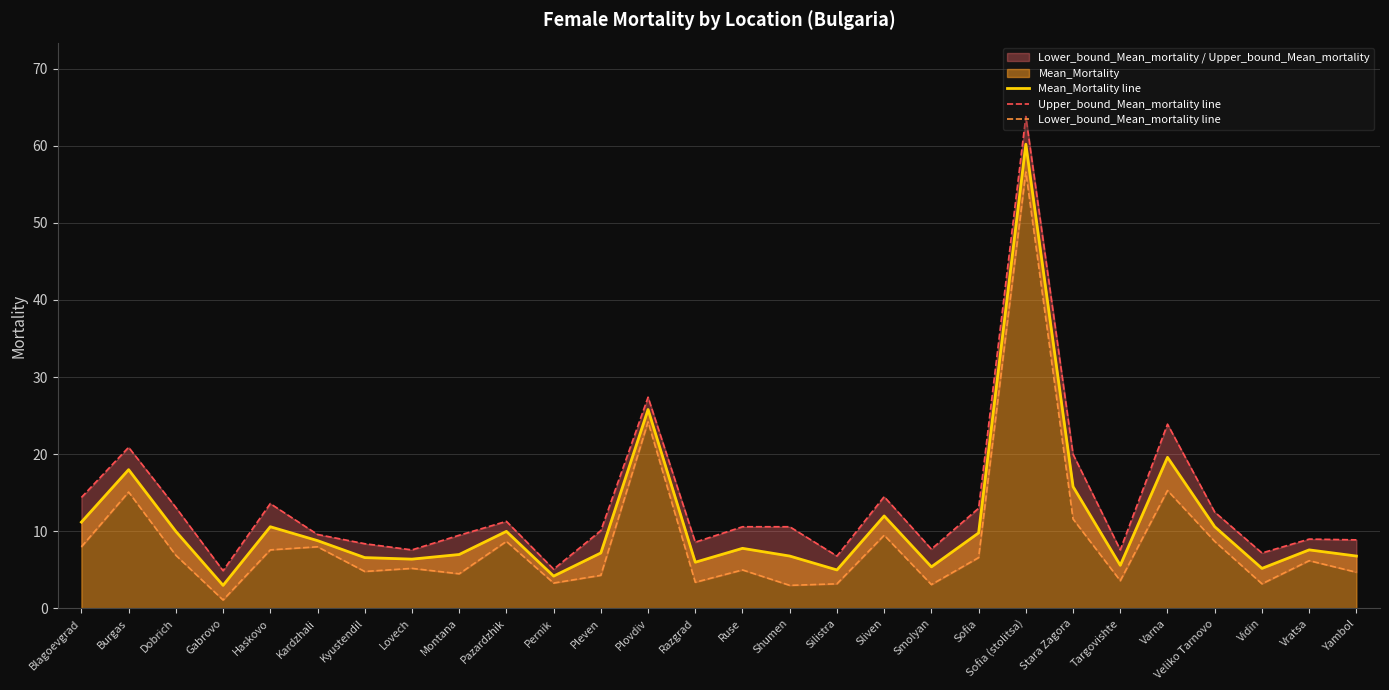

What is the total value across all series at Stara Zagora?

47.4